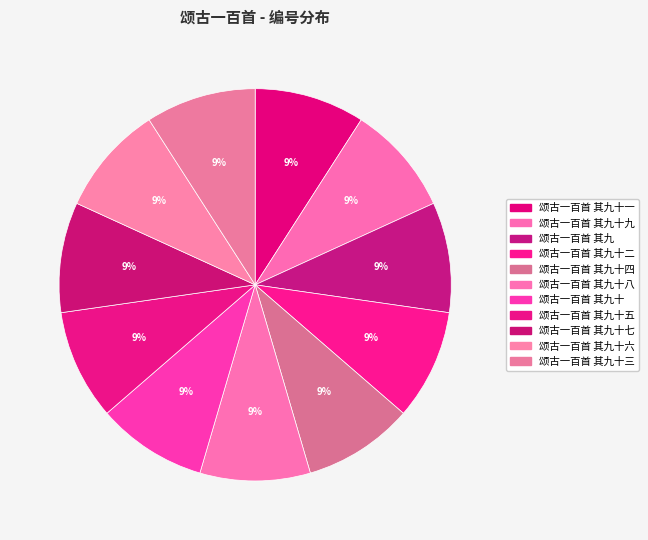

How many segments does this pie chart have?

11